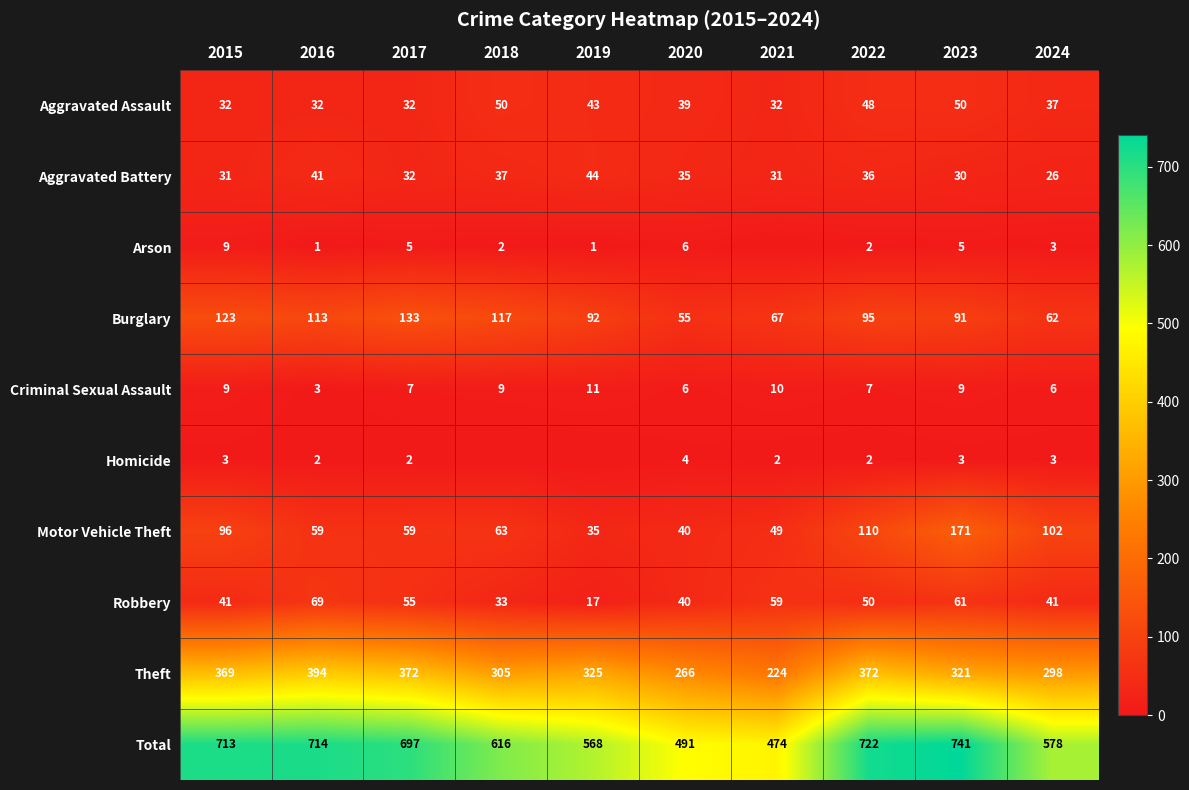

What is the difference between the highest and lowest values at 2022?

720